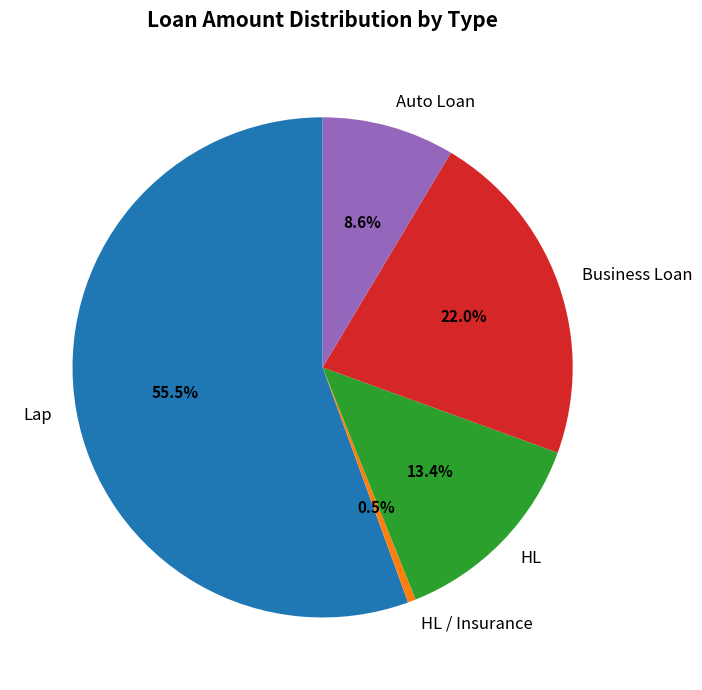

To the nearest percent, what is the average slice percentage?

20%